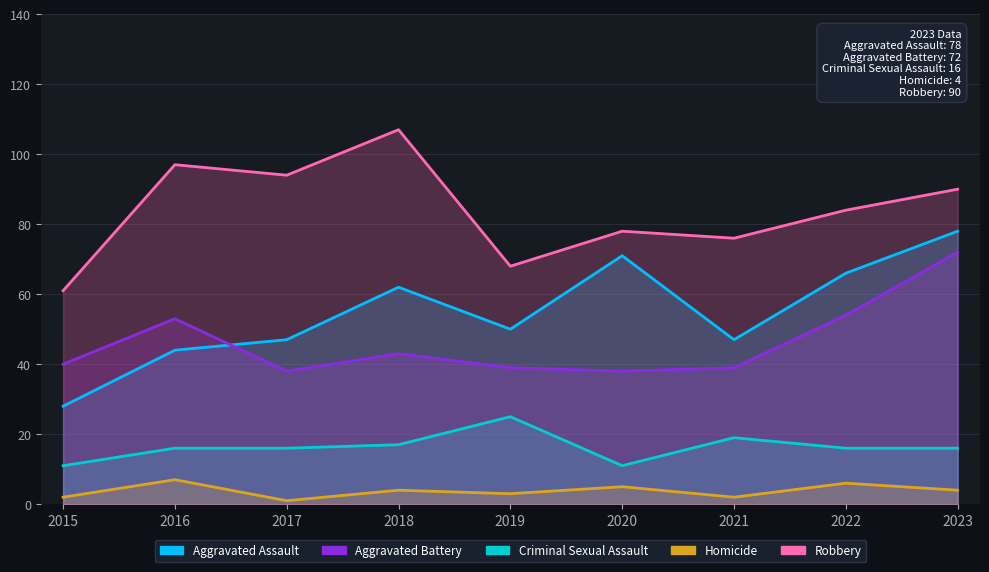

Does the chart have visible grid lines?

Yes